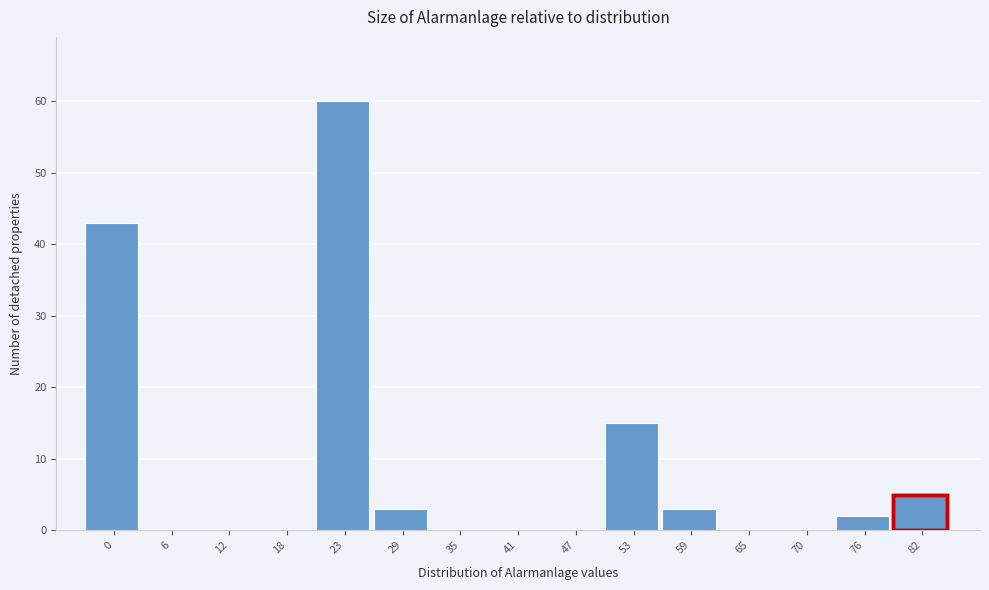

Reading left to right, transcribe all the data shown in this chart.

0=43	6=0	12=0	18=0	23=60	29=3	35=0	41=0	47=0	53=15	59=3	65=0	70=0	76=2	82=5